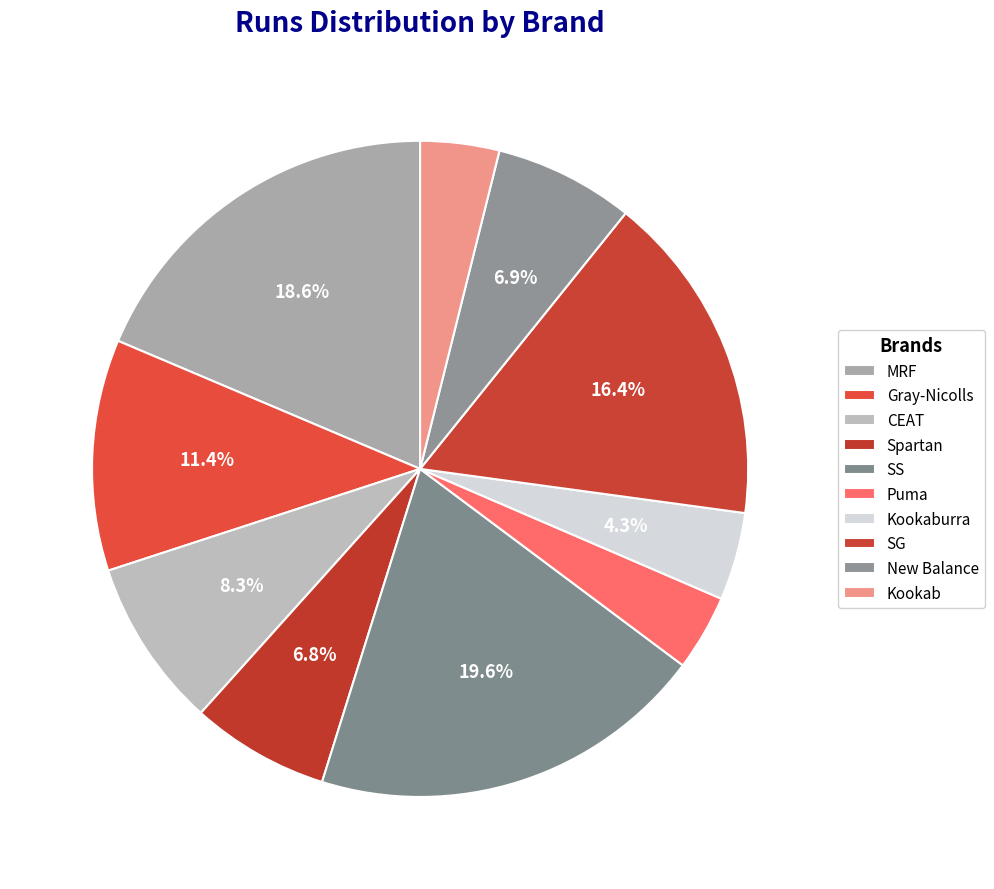

To the nearest percent, what is the average slice percentage?

10%